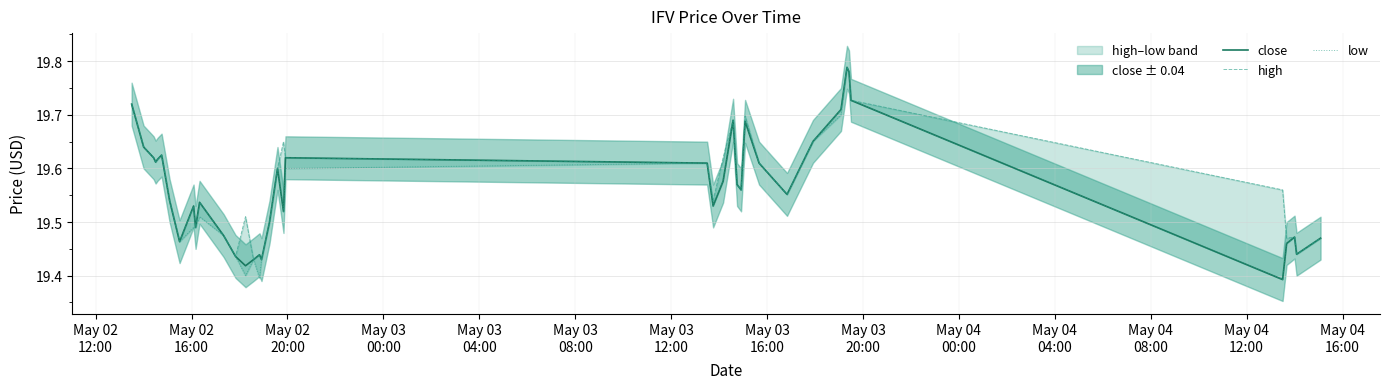

Is the value of low at 25 greater than the value of high at 23?

No